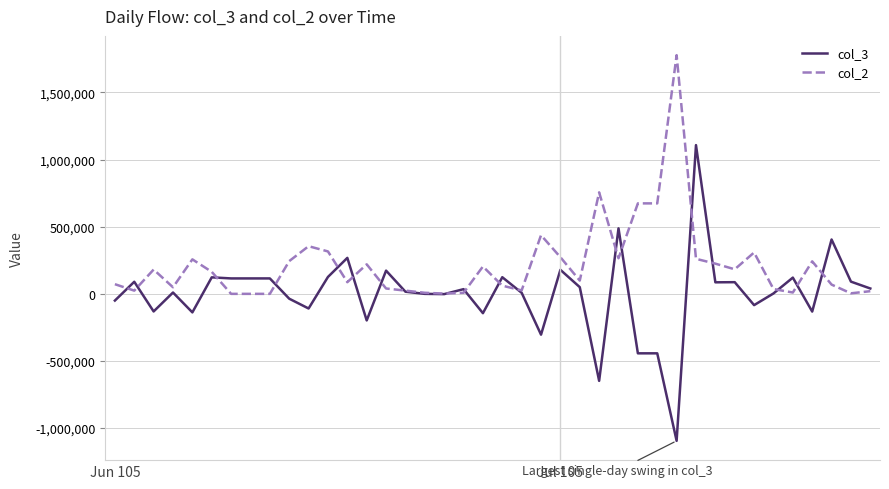

List the series in order of their overall mean, highest first.

col_2, col_3